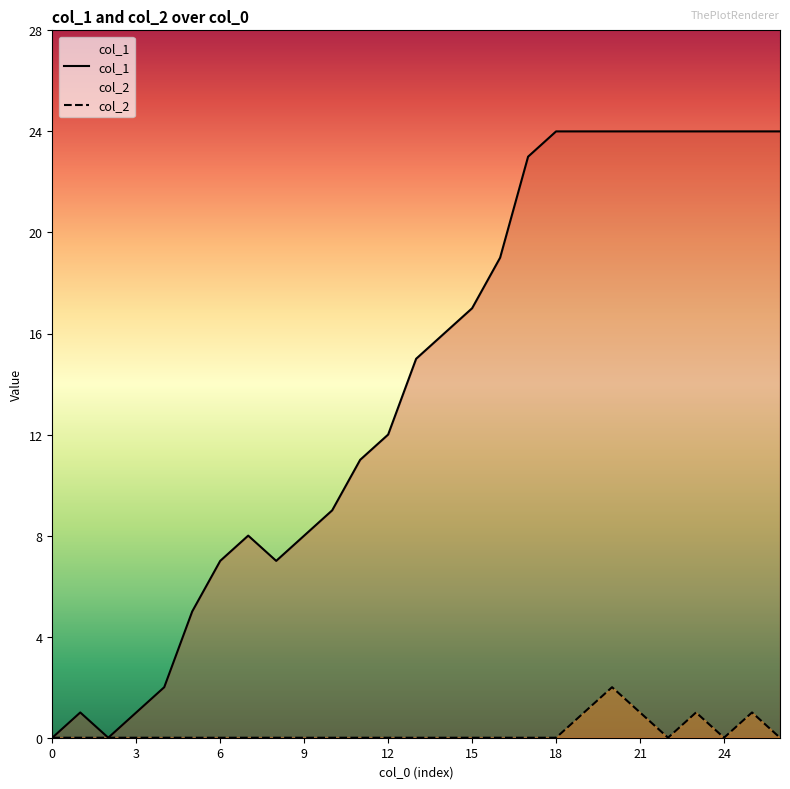

How many values in the col_2 series exceed 0?

5